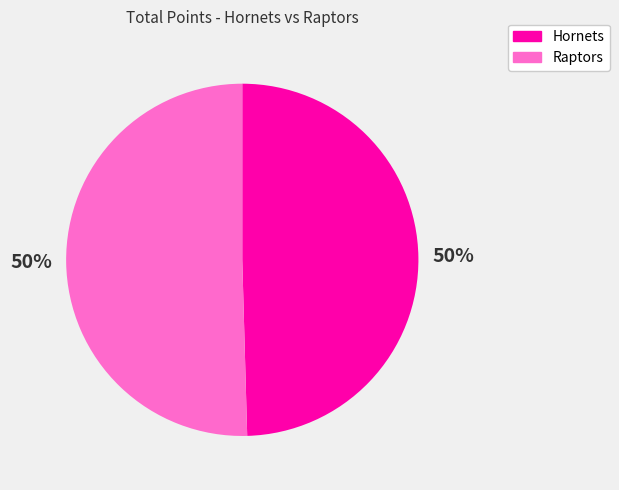

To the nearest percent, what portion does Raptors represent?

50%